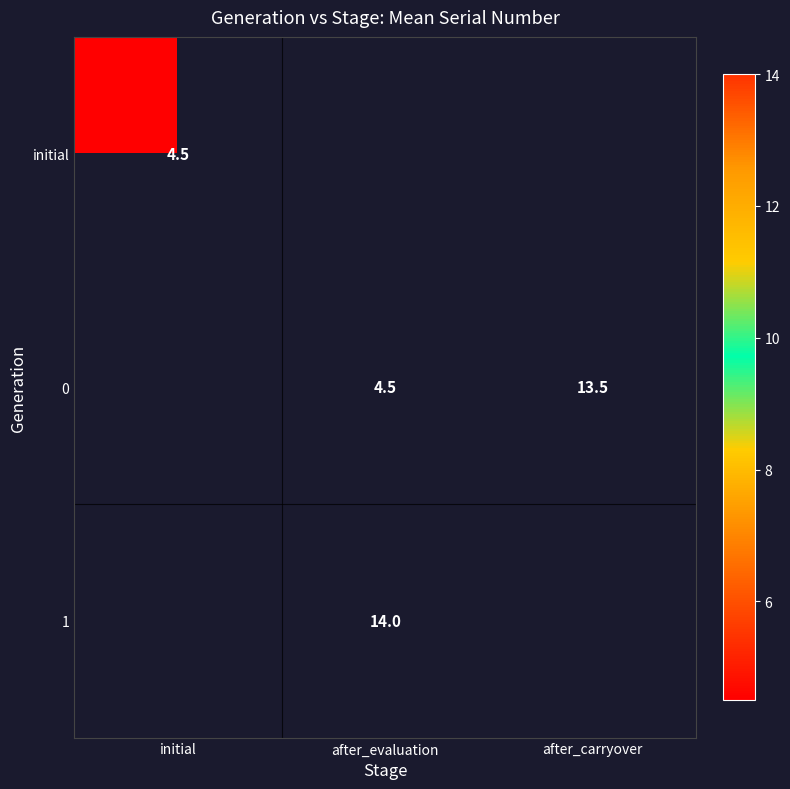

What is the smallest value displayed?

4.5